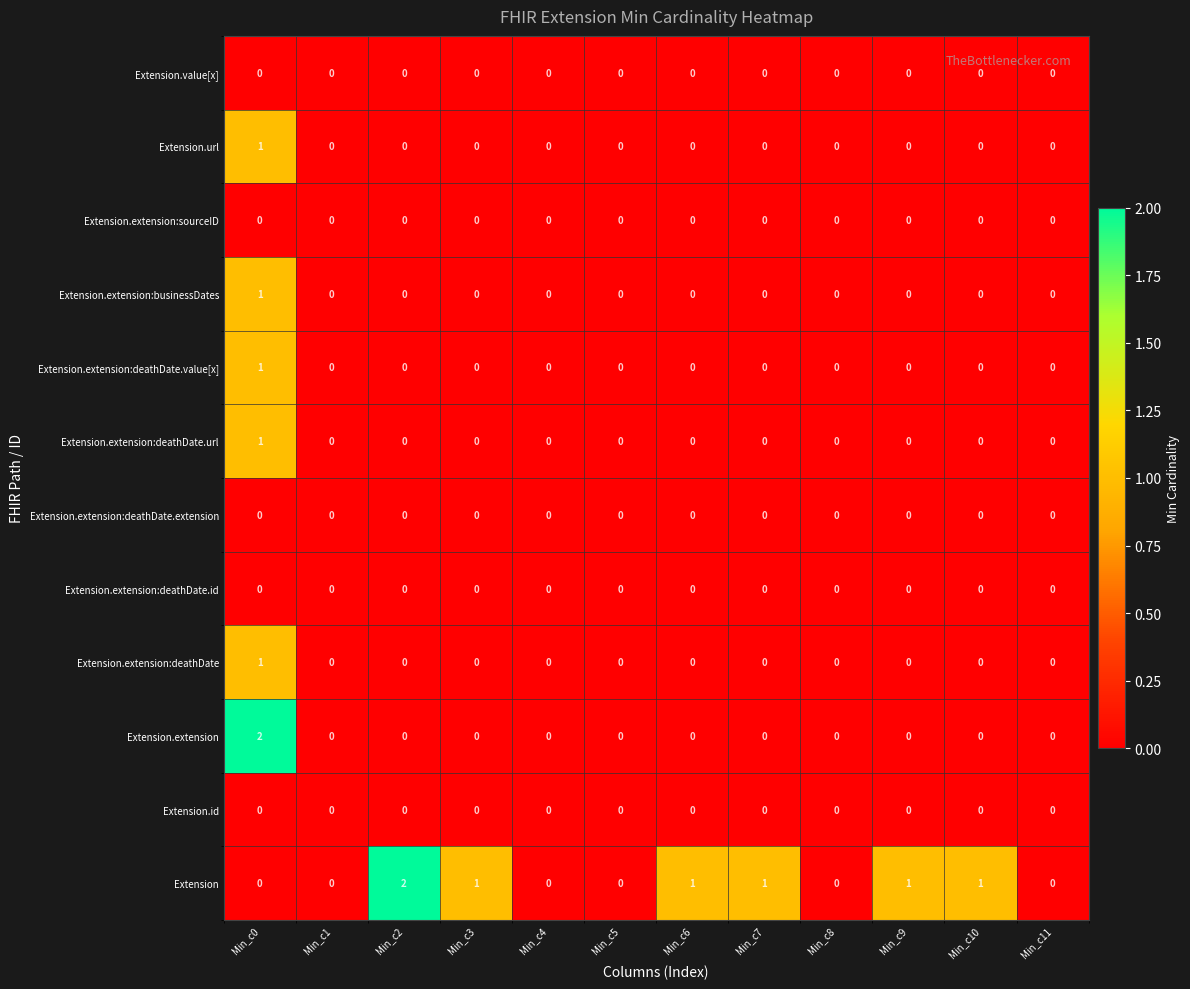

Which series changed the most between Min_c4 and Min_c7?

Extension